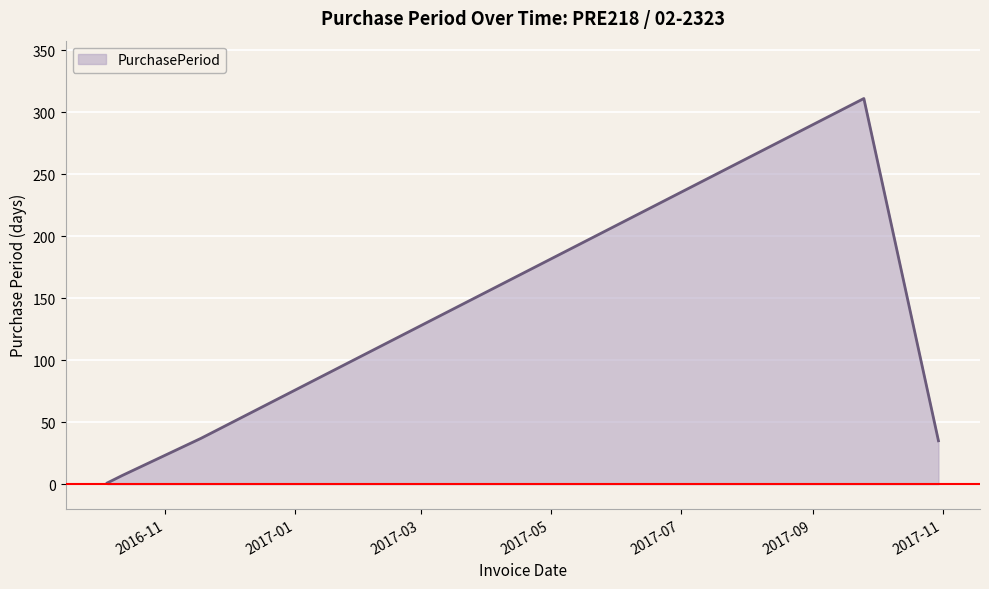

What is the greatest value displayed?

311